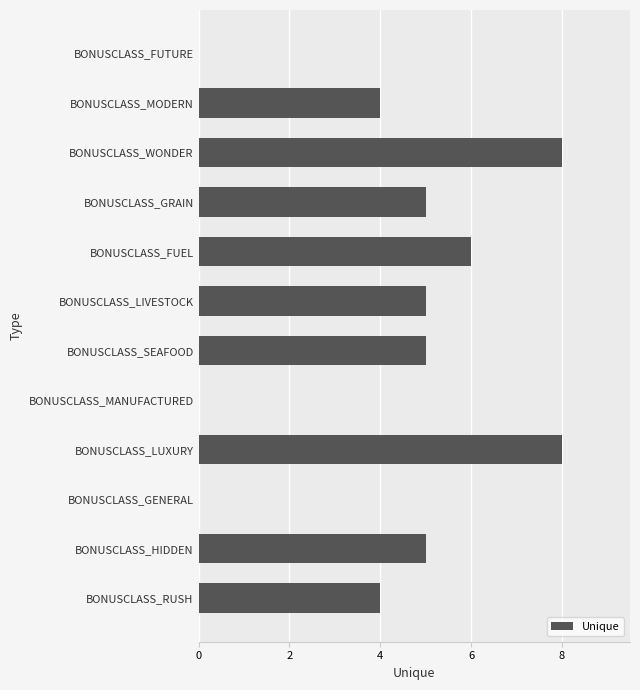

The chart shows a value of 5 at BONUSCLASS_SEAFOOD. True or false?

True